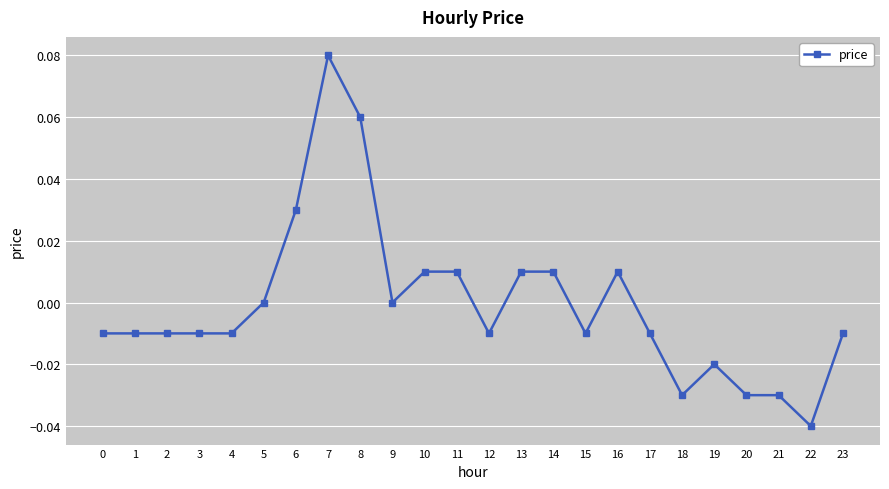

Count the number of categories in the chart.

24